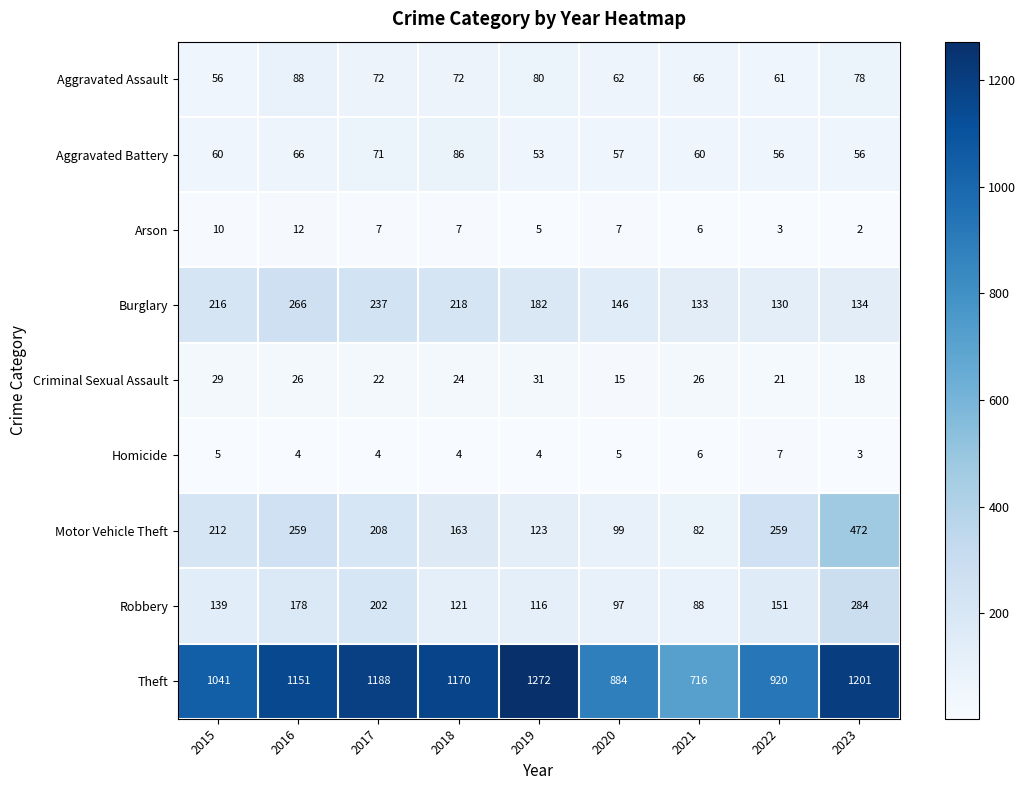

What is the maximum value shown in the chart?

1272